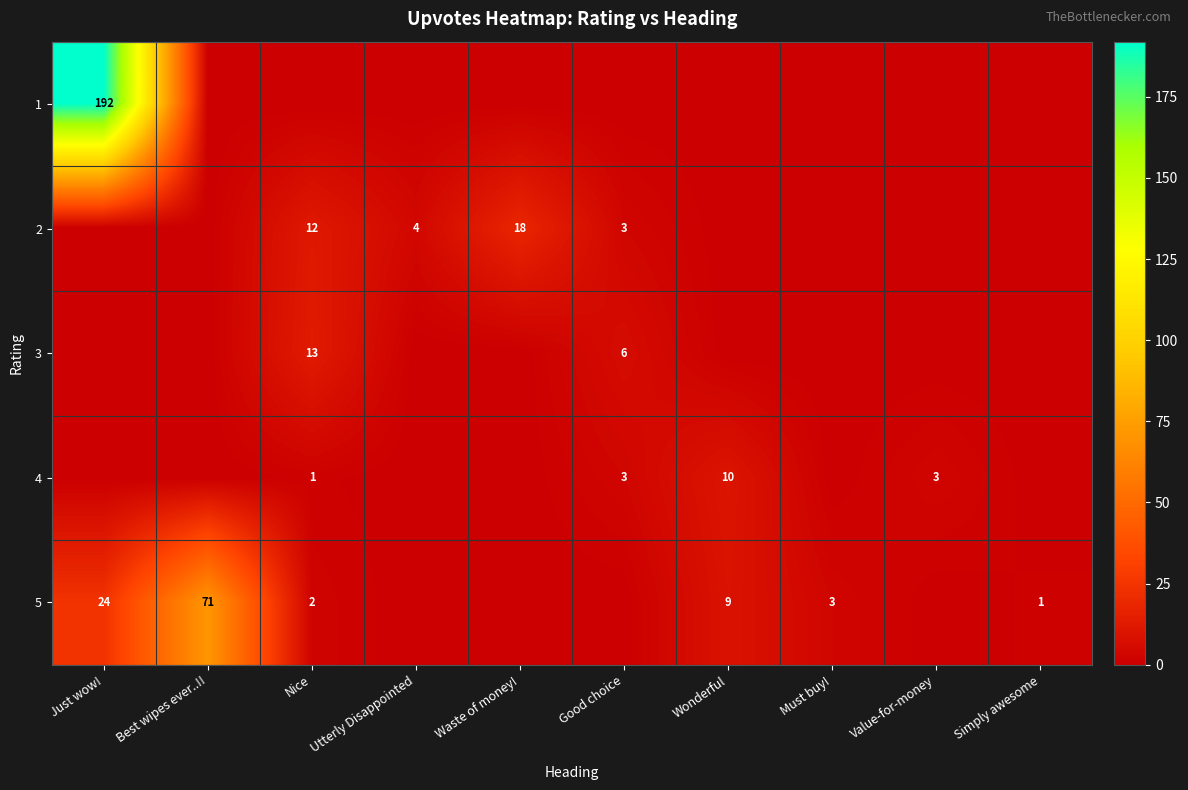

The value of 2 at Utterly Disappointed is 4. True or false?

True